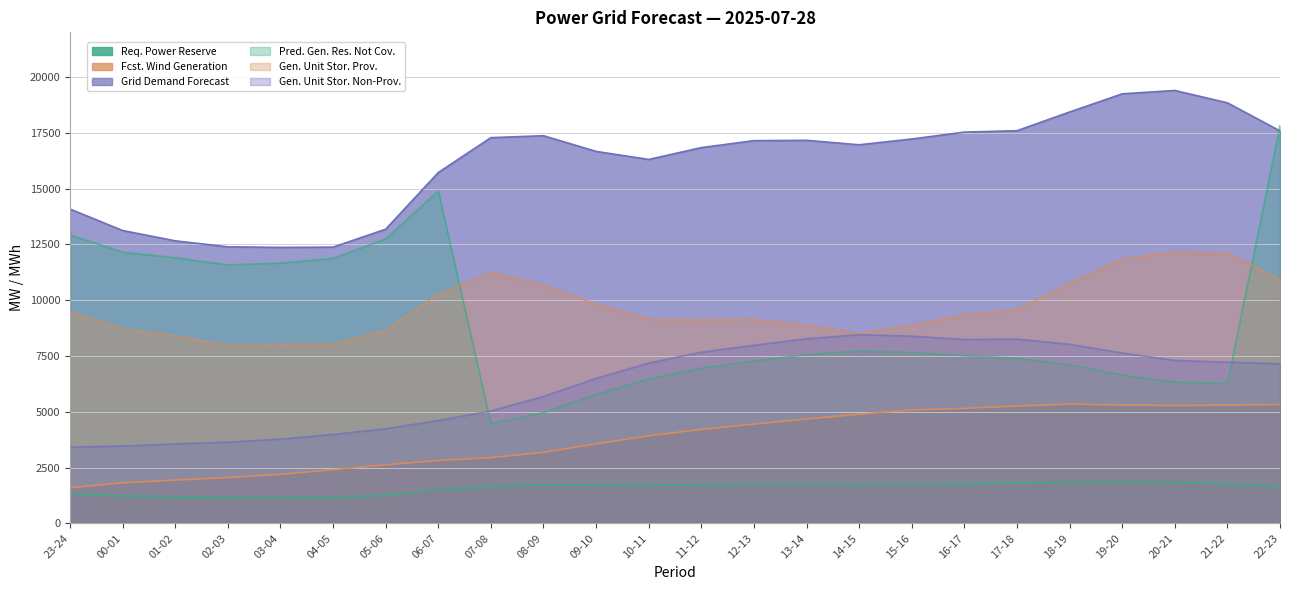

The req_pow_res series shows 673 at 07-08. True or false?

False